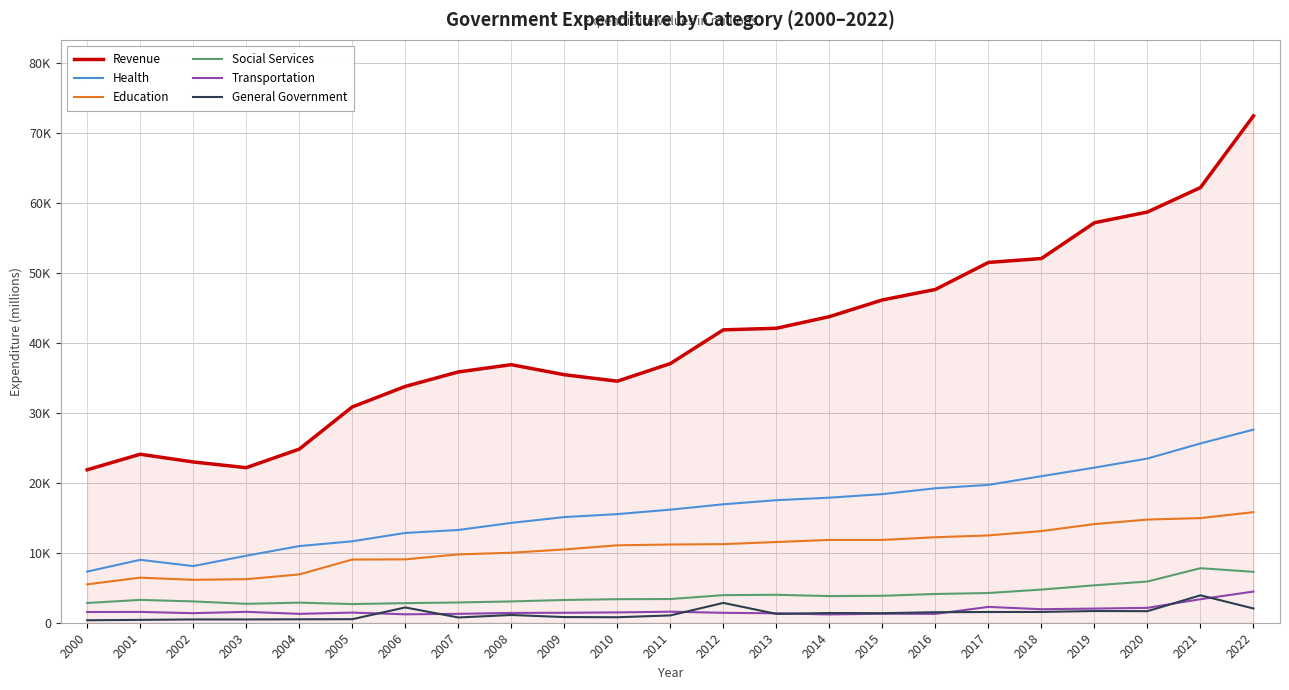

True or false: General Government has a value of 561 at 2015.

False